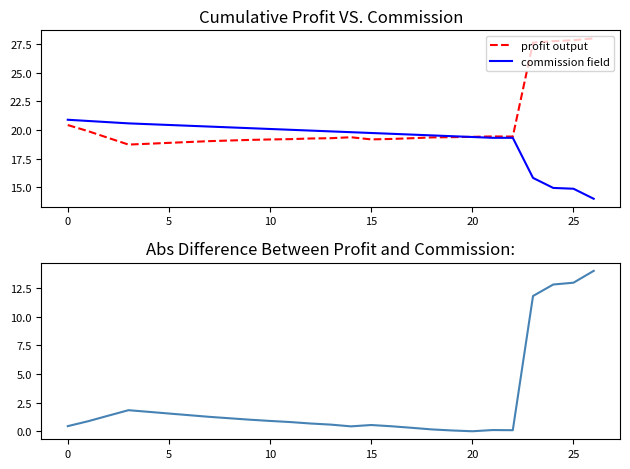

What is the label of the 6th point from the right?

21